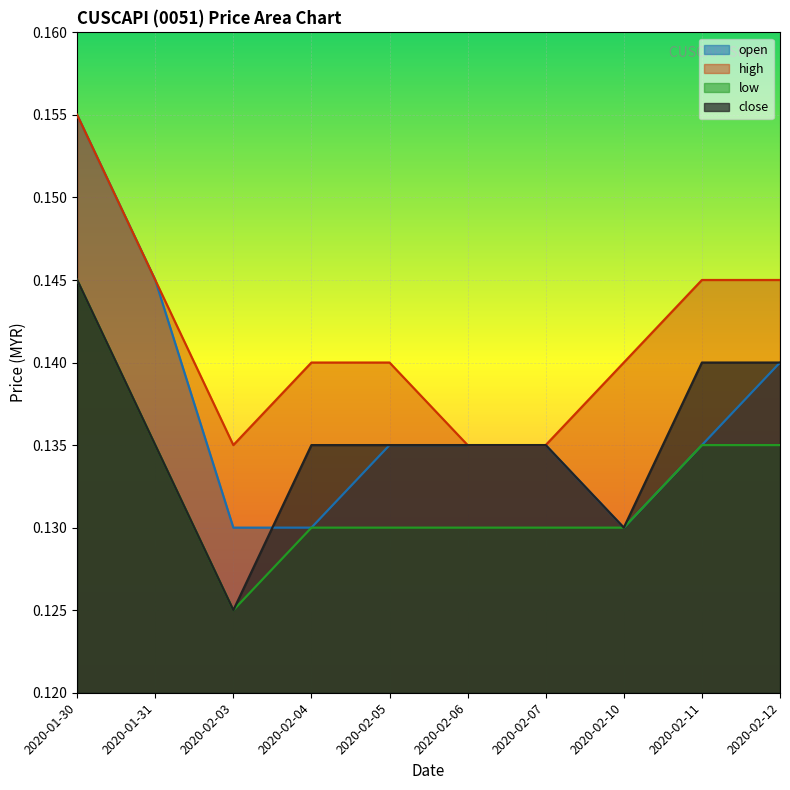

At which label does high reach its minimum?

2020-02-03